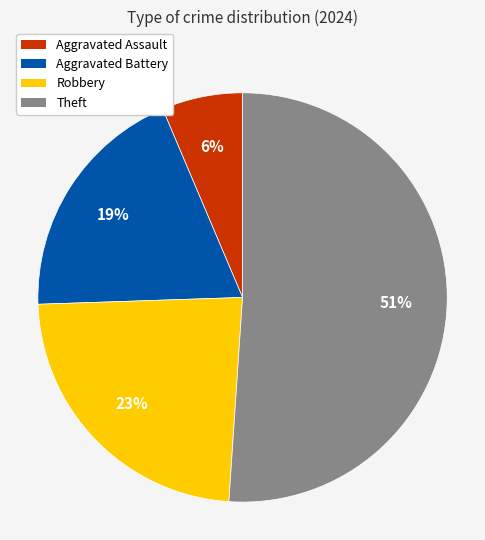

What is the majority slice?

Theft